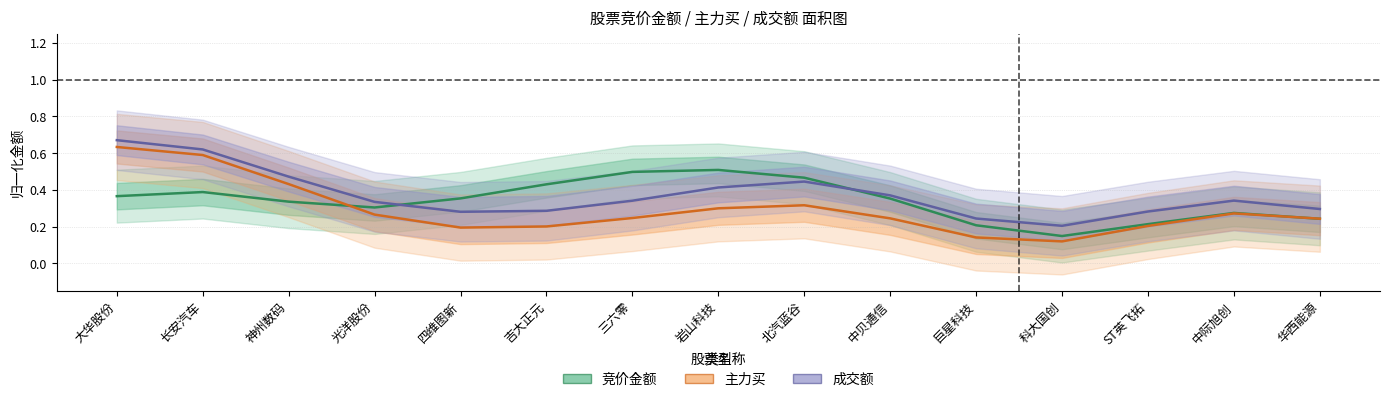

Which series has the widest spread of values?

主力买